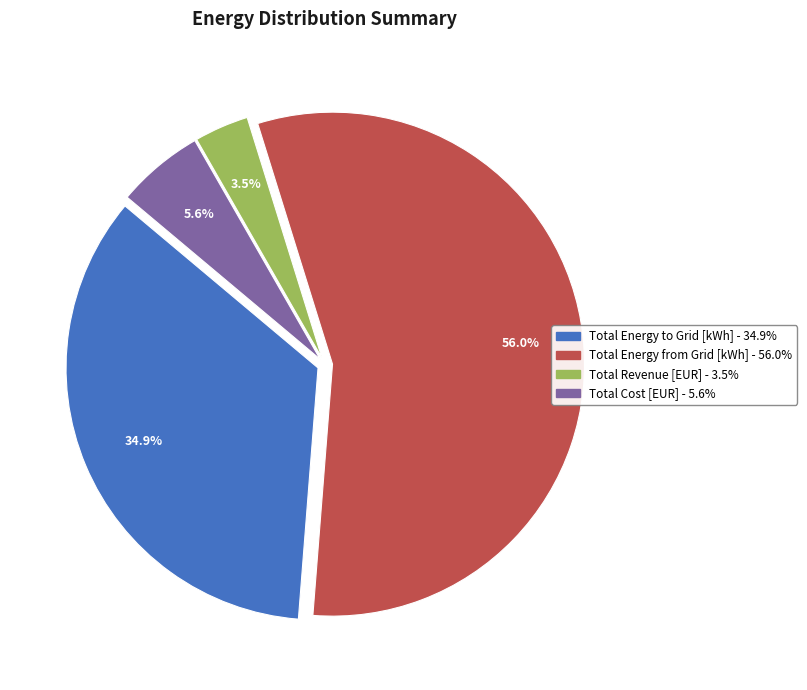

Does any single category account for the majority?

Yes